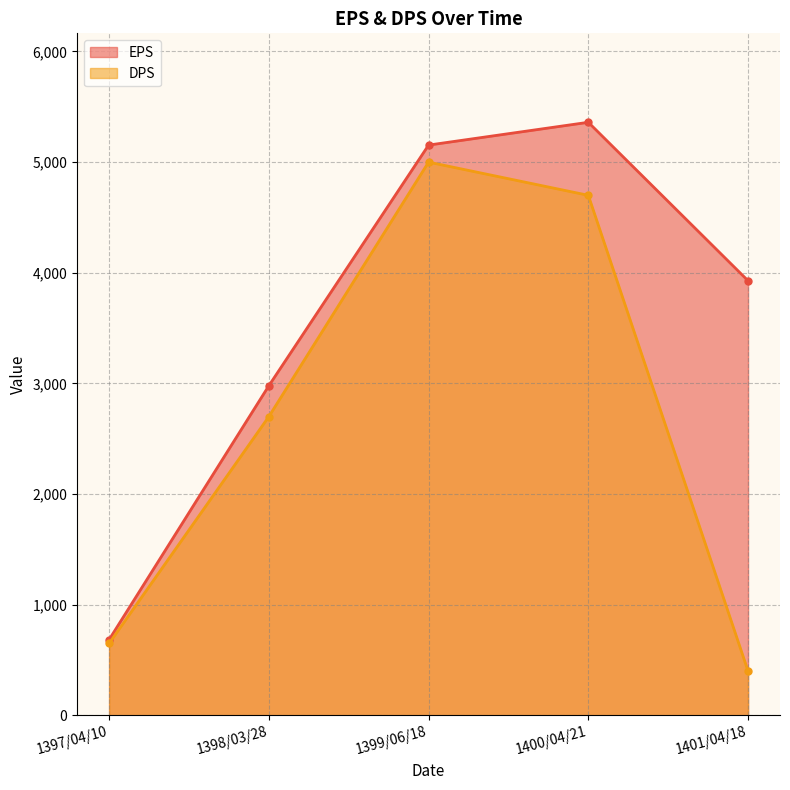

How many data points does each series have?

5